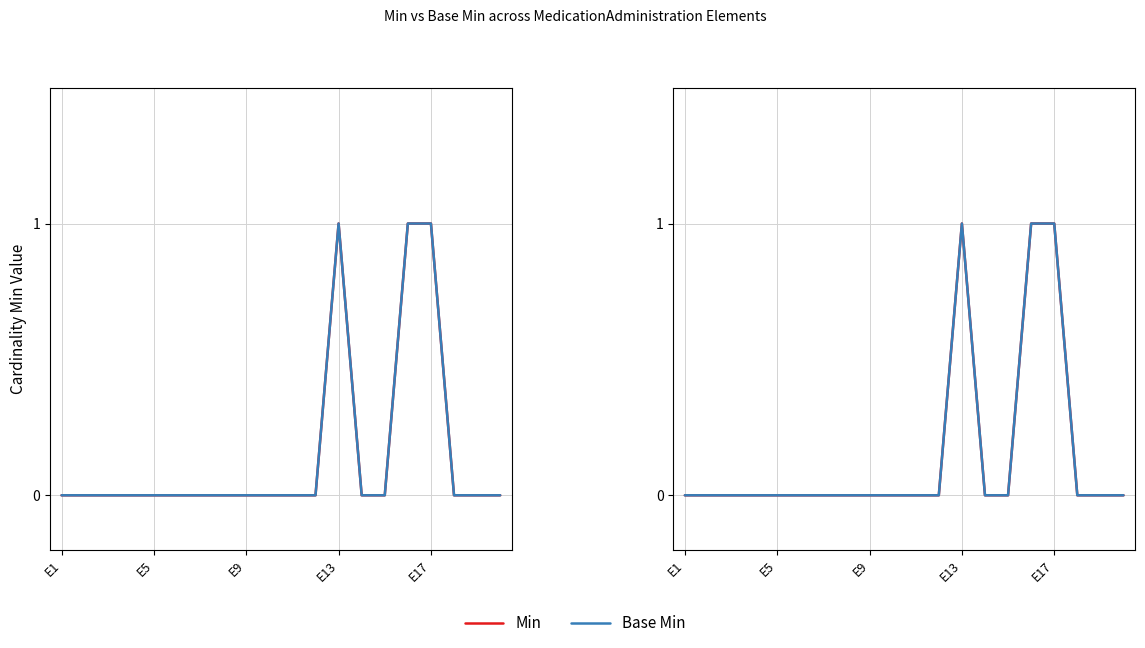

Does the chart display data point markers on the line(s)?

No